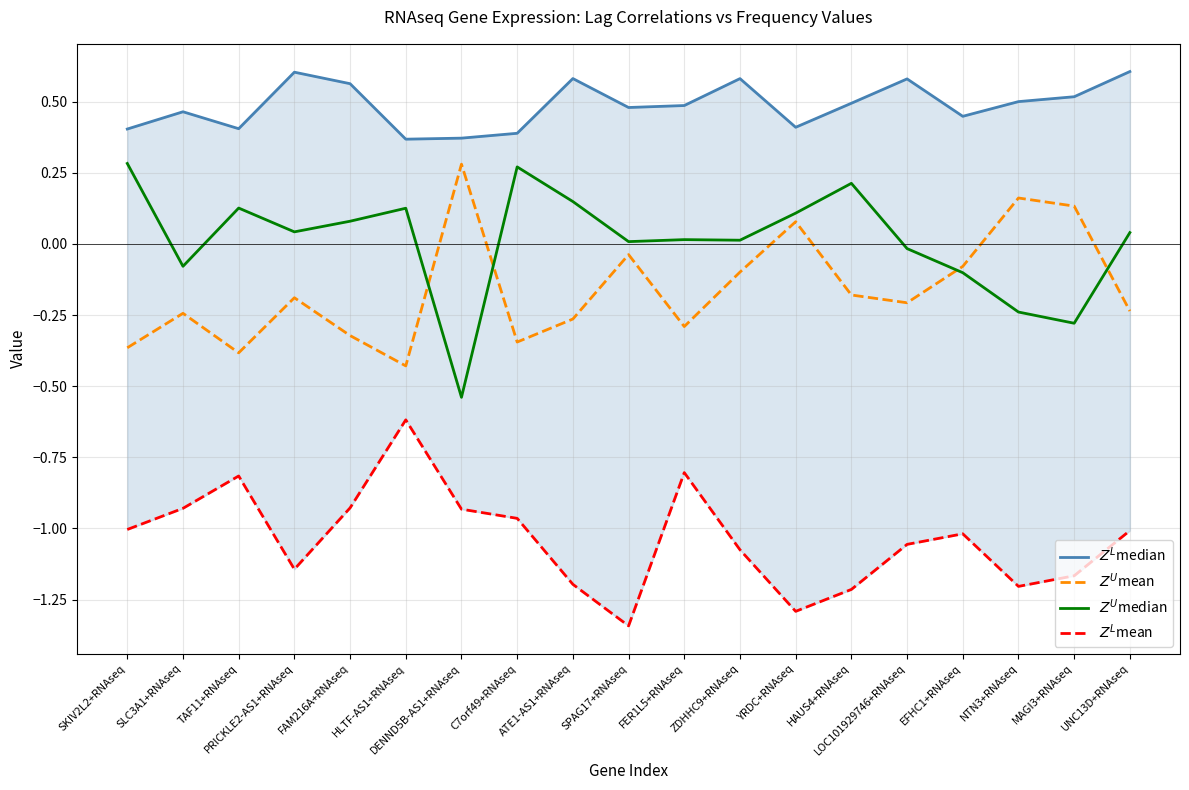

At SLC3A1+RNAseq, list the series in order from smallest to largest.

$Z^L$mean, $Z^U$mean, $Z^U$median, $Z^L$median